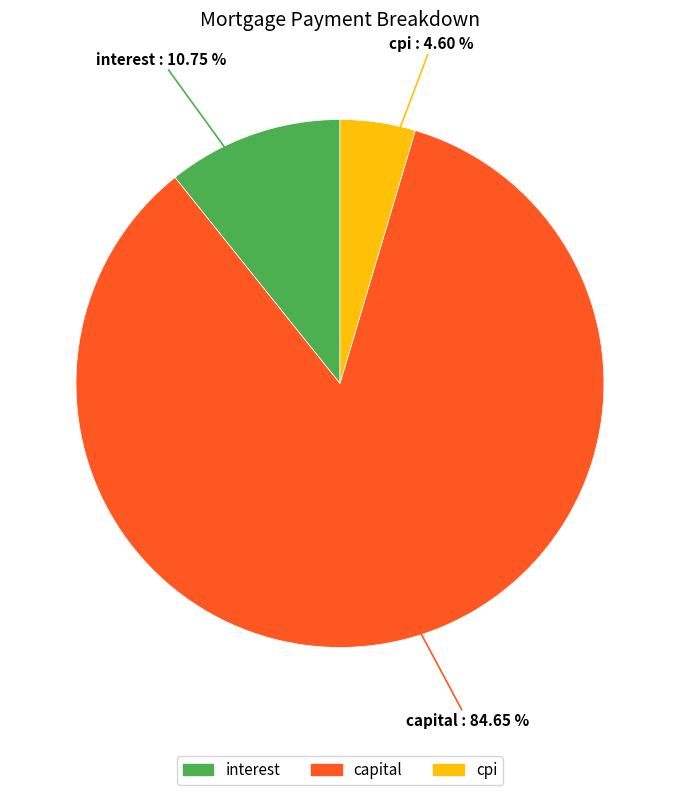

Rank the categories by value from lowest to highest.

cpi, interest, capital